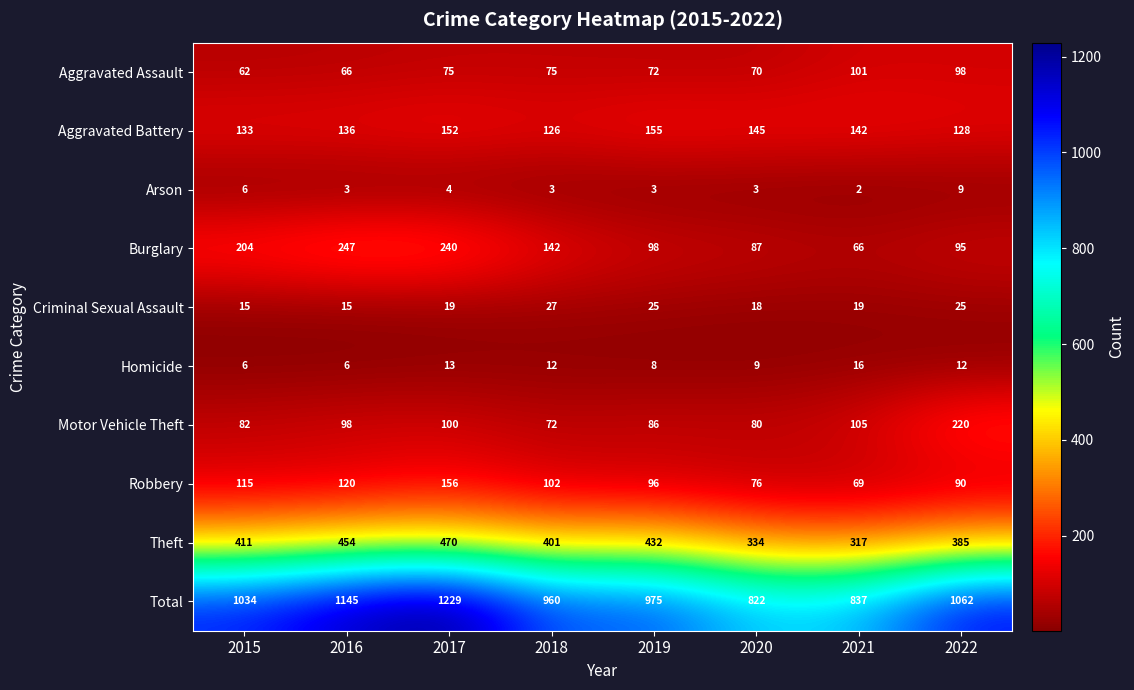

What is the maximum value for Homicide?

16